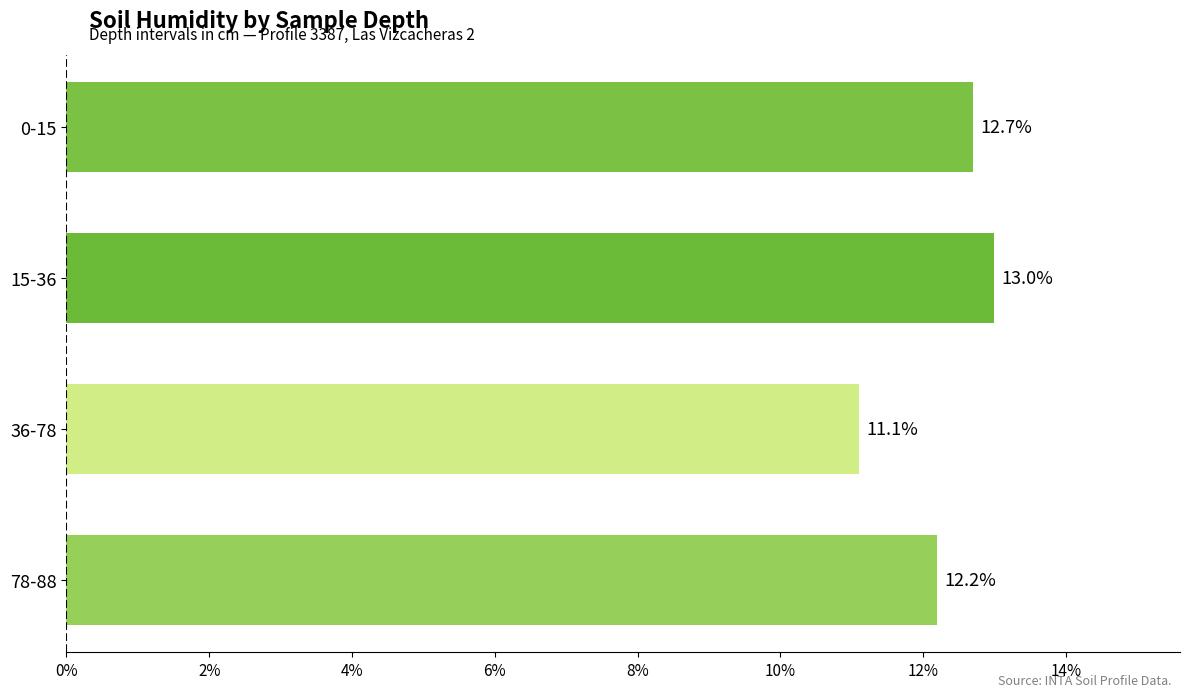

Rank the categories by value from highest to lowest.

15-36, 0-15, 78-88, 36-78